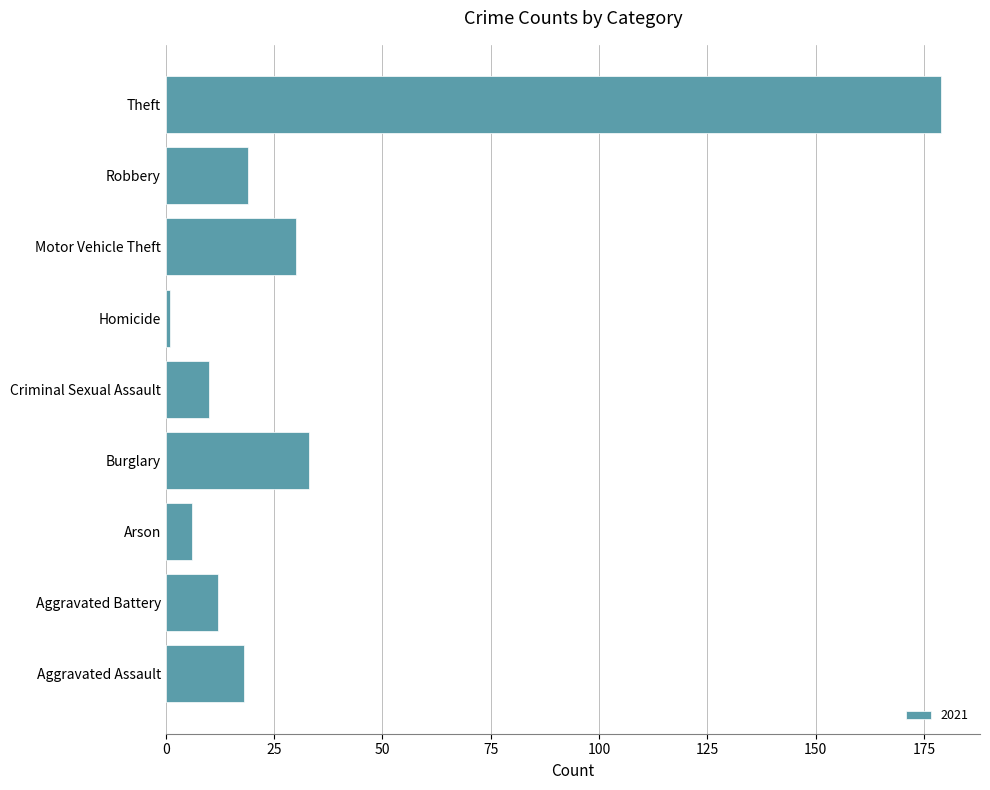

The value at Robbery is 27. True or false?

False